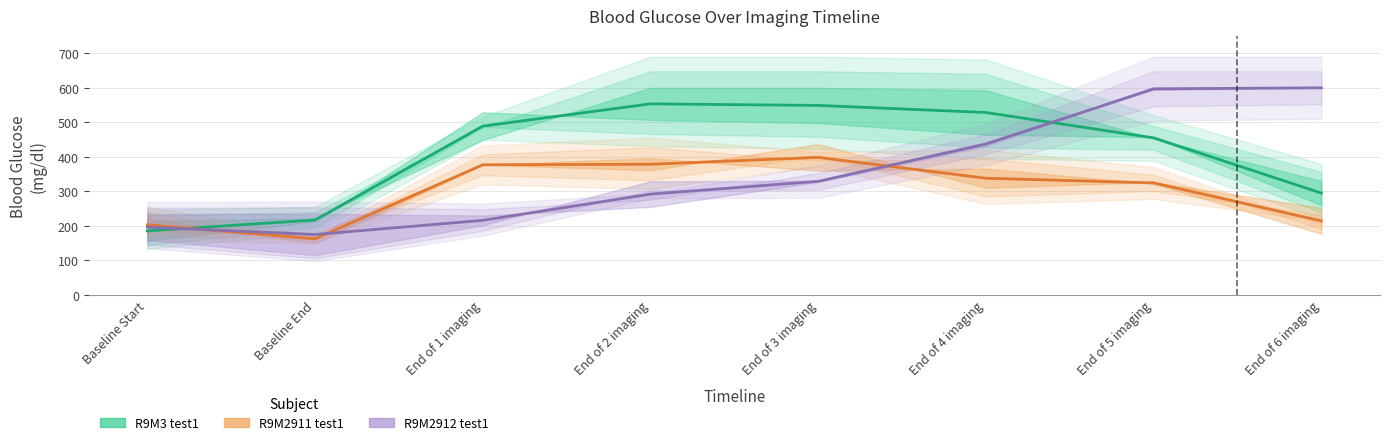

List the series in order of their overall mean, highest first.

R9M3 test1, R9M2912 test1, R9M2911 test1